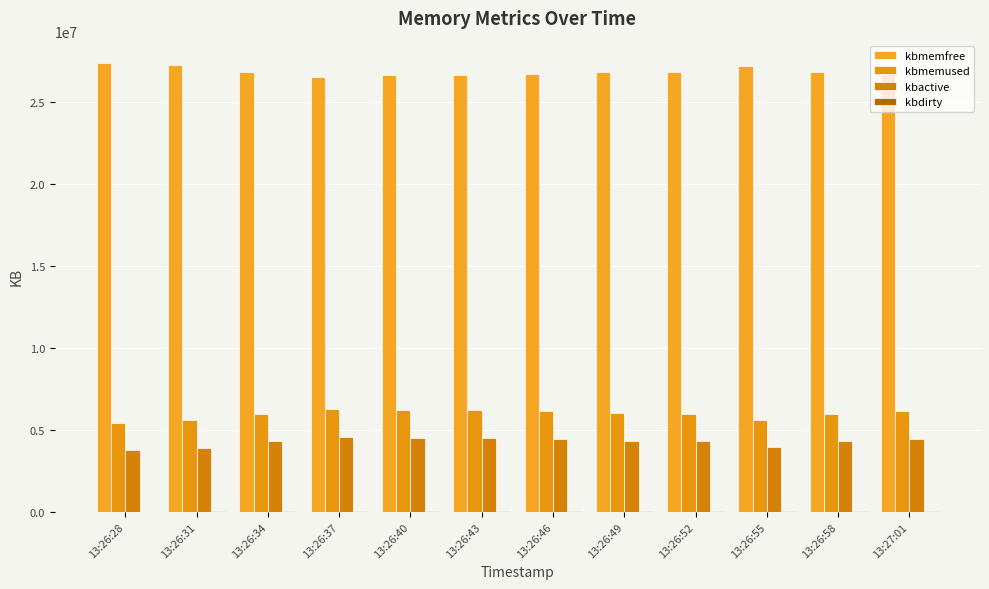

How many series are shown in this chart?

4